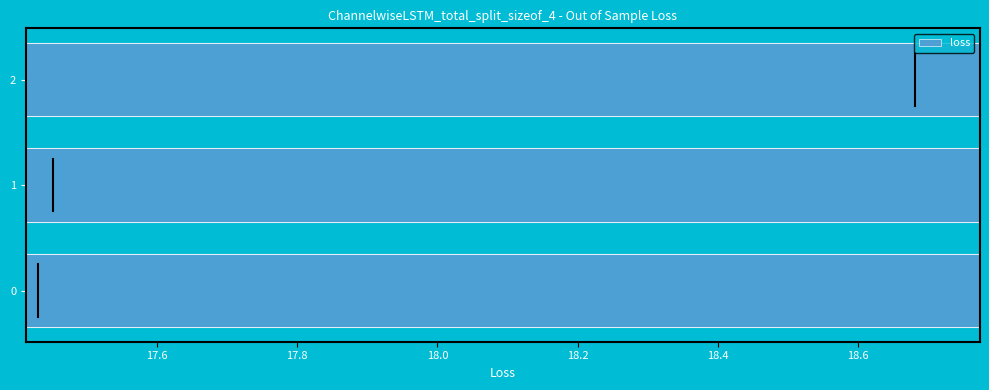

Count the values in the range 17 to 18.

2